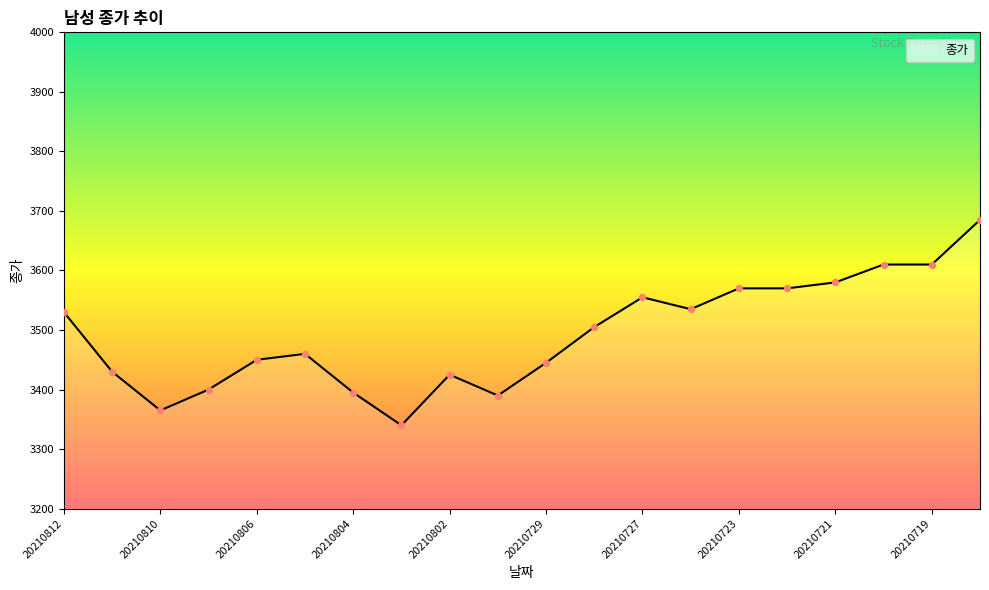

What is the greatest value displayed?

3685